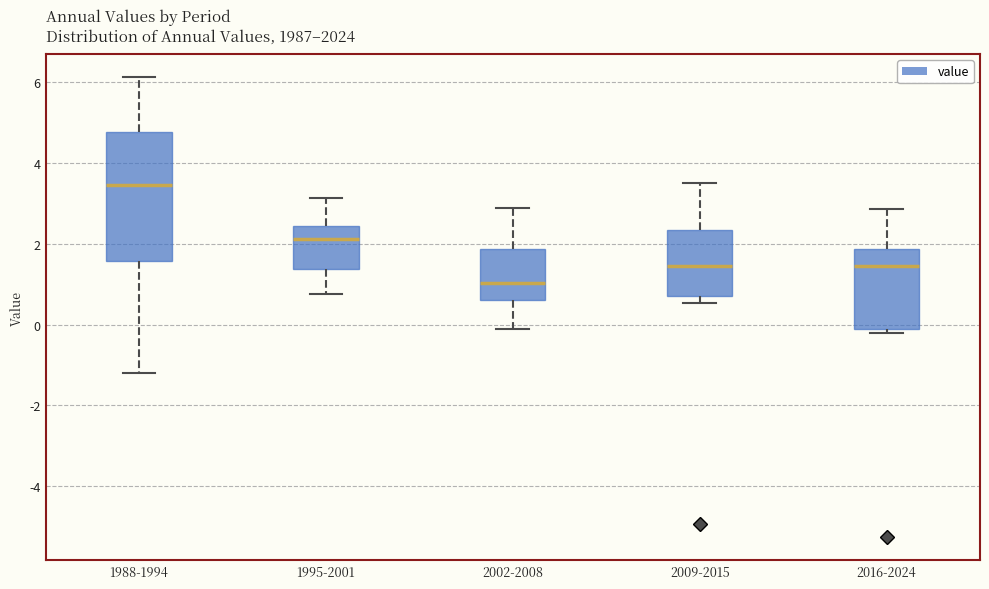

Which box is the tallest, from its lower edge to its upper edge?

1988-1994